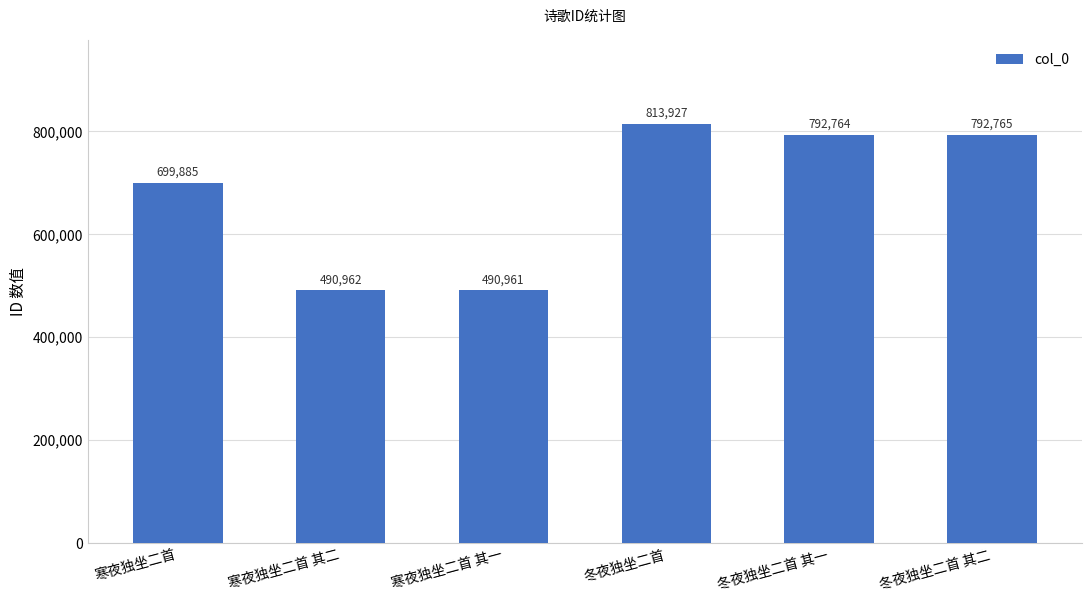

What is the maximum value shown in the chart?

813927